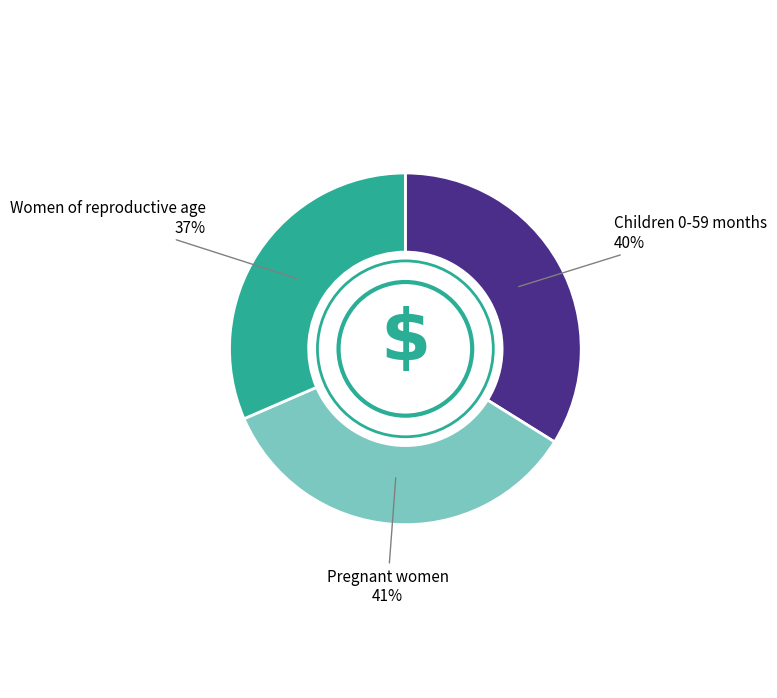

Rank the categories by value from highest to lowest.

Pregnant women, Children 0-59 months, Women of reproductive age